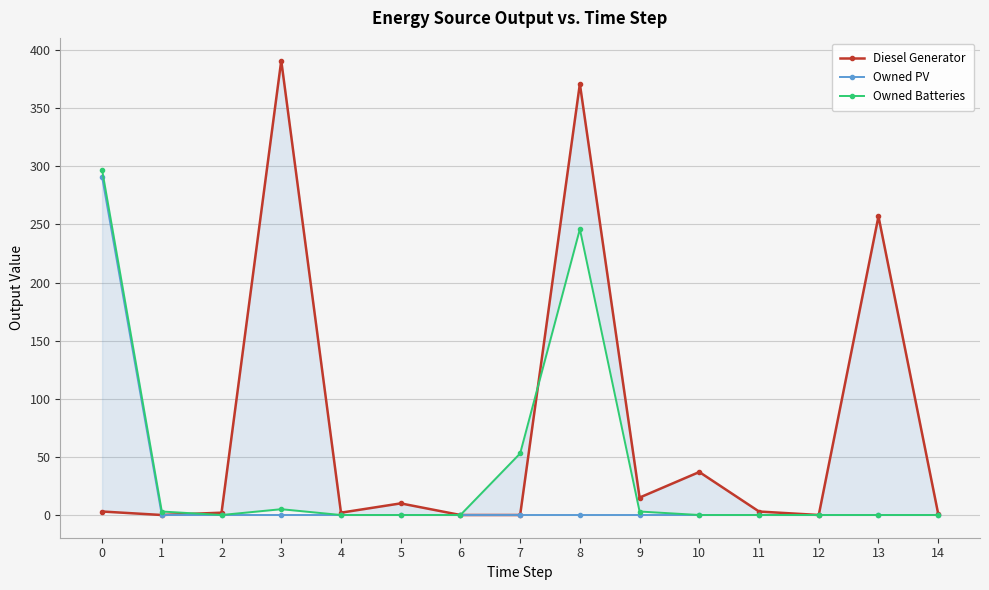

Reading left to right, extract all data points from this chart.

Diesel Generator: 0=3	1=0	2=2	3=391	4=2	5=10	6=0	7=0	8=371	9=15	10=37	11=3	12=0	13=257	14=1
Owned PV: 0=291	1=0	2=0	3=0	4=0	5=0	6=0	7=0	8=0	9=0	10=0	11=0	12=0	13=0	14=0
Owned Batteries: 0=297	1=3	2=0	3=5	4=0	5=0	6=0	7=53	8=246	9=3	10=0	11=0	12=0	13=0	14=0